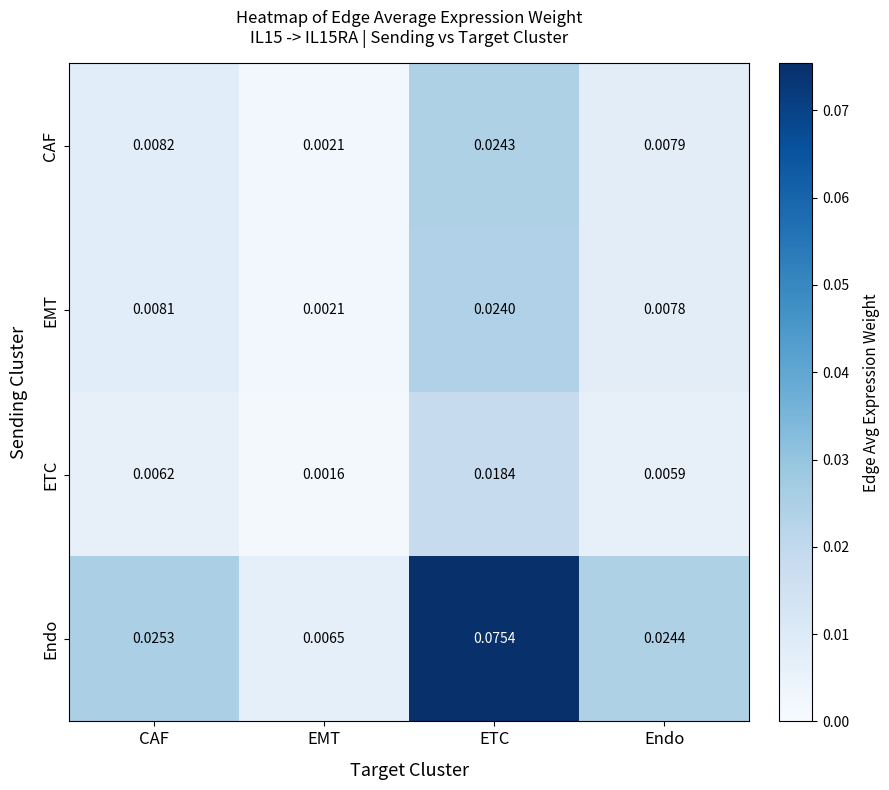

At which category does the chart reach its peak across all series?

ETC